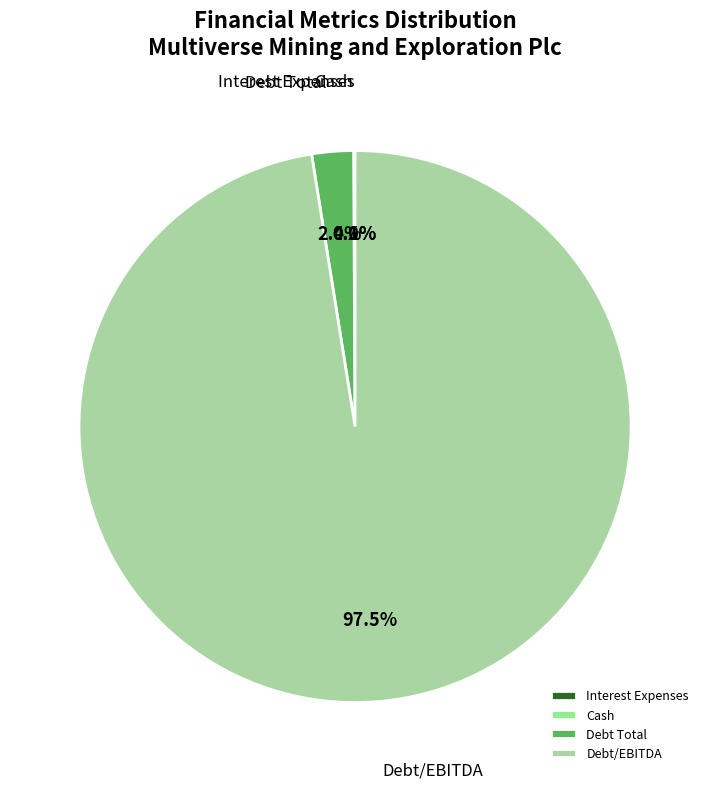

What is the largest slice in the pie chart?

Debt/EBITDA